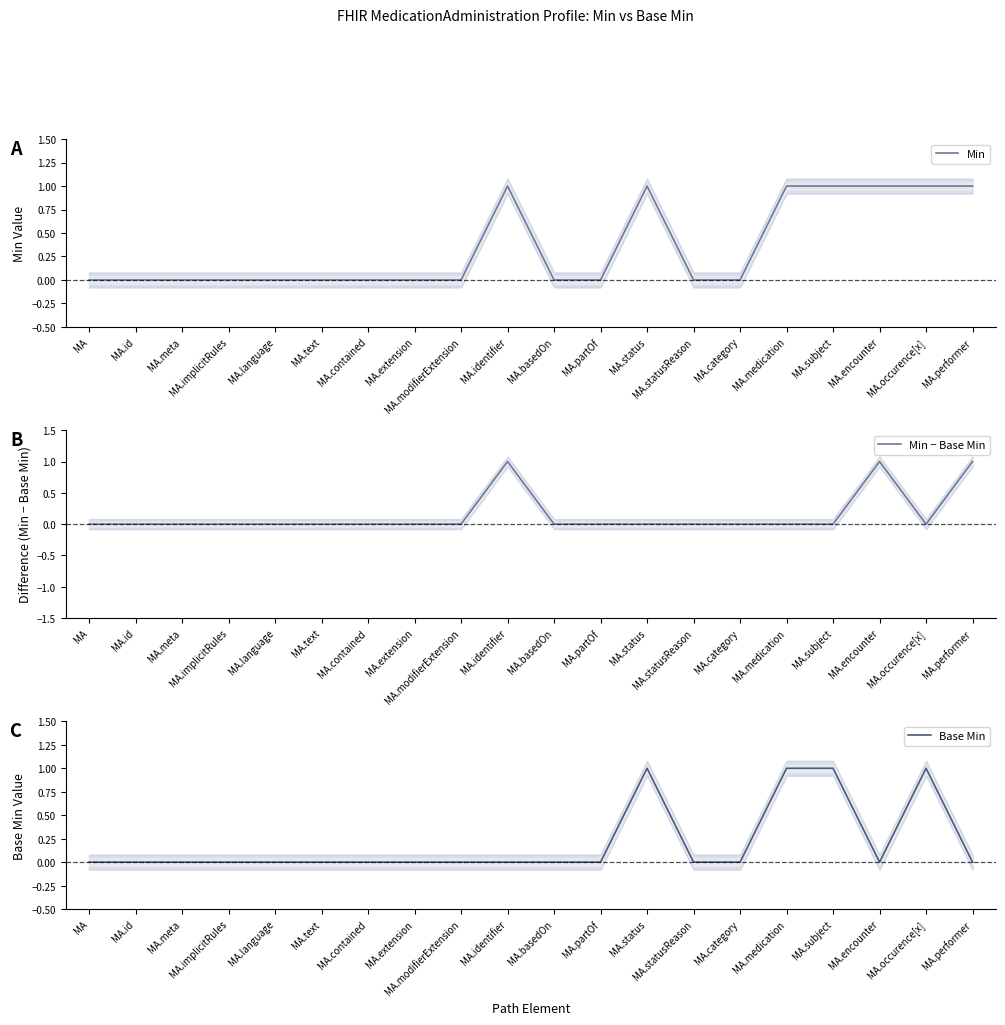

True or false: Min − Base Min and Min cross at least once.

False